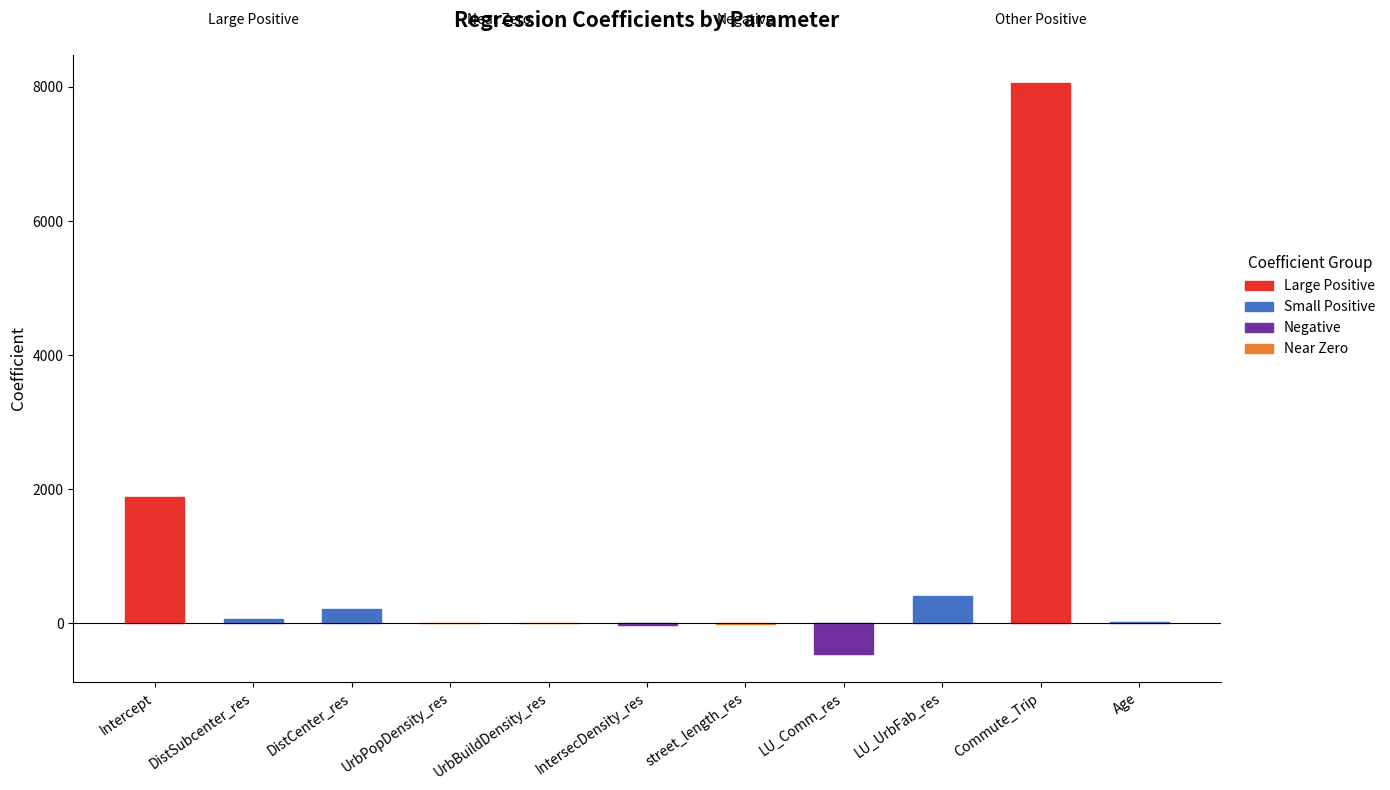

What is the sum of all values?

10187.6